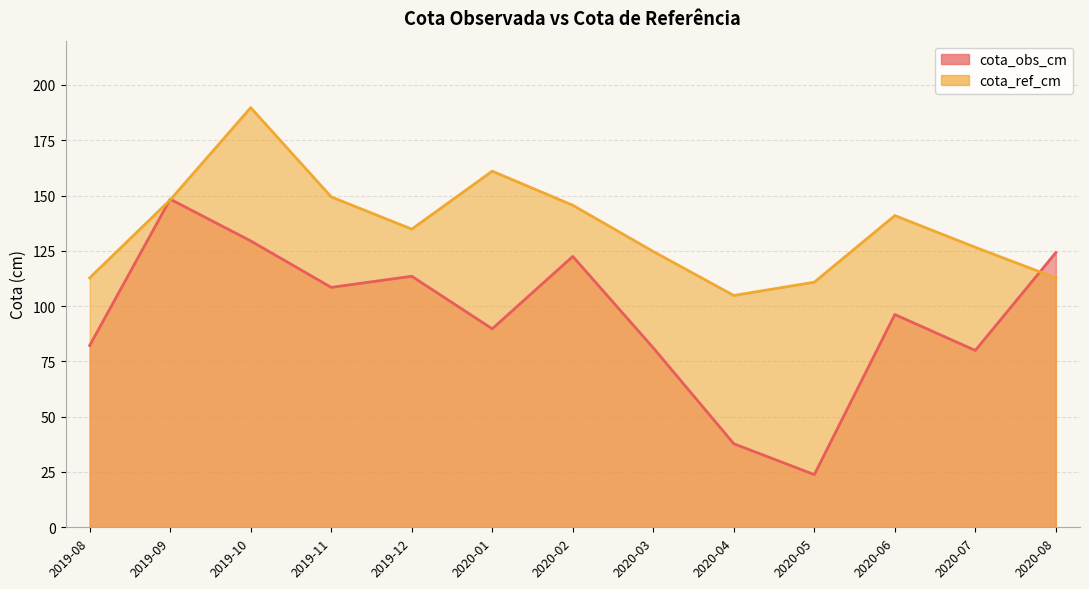

What is the value of the cota_ref_cm point at the 2nd from the left?

148.0